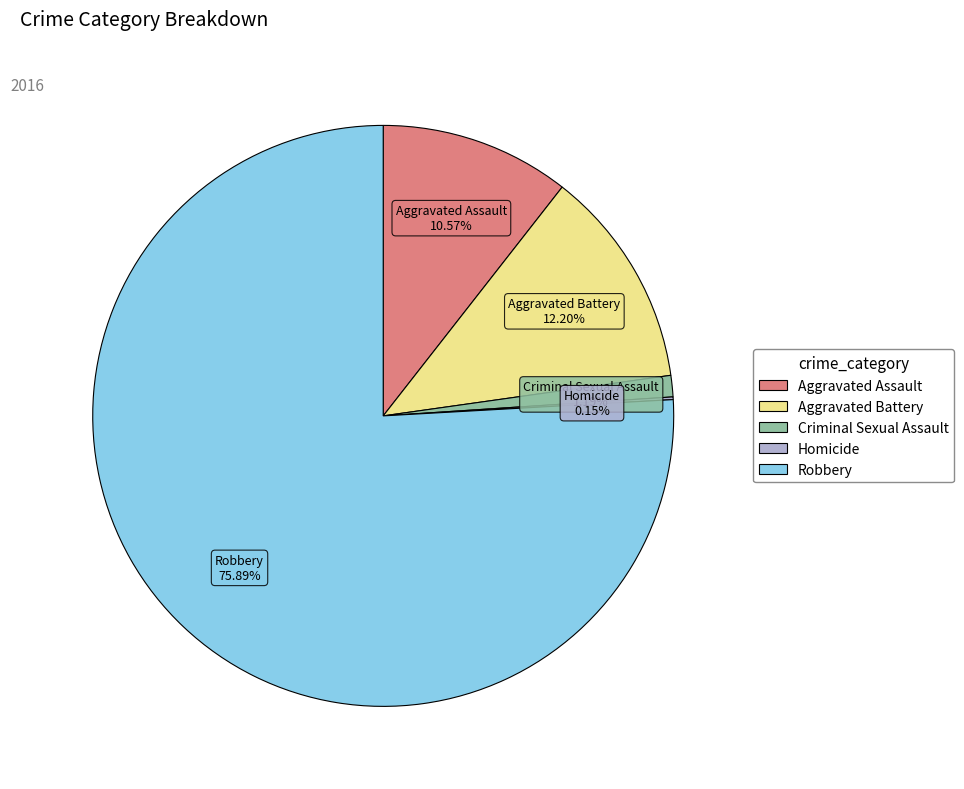

Is the sum of Aggravated Assault and Robbery greater than half?

Yes